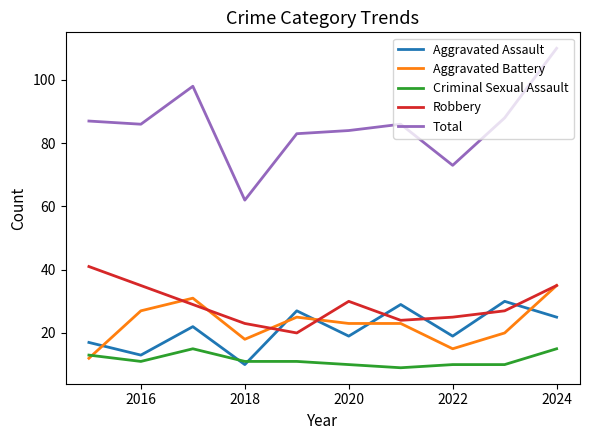

Which series has the largest total across all categories?

Total